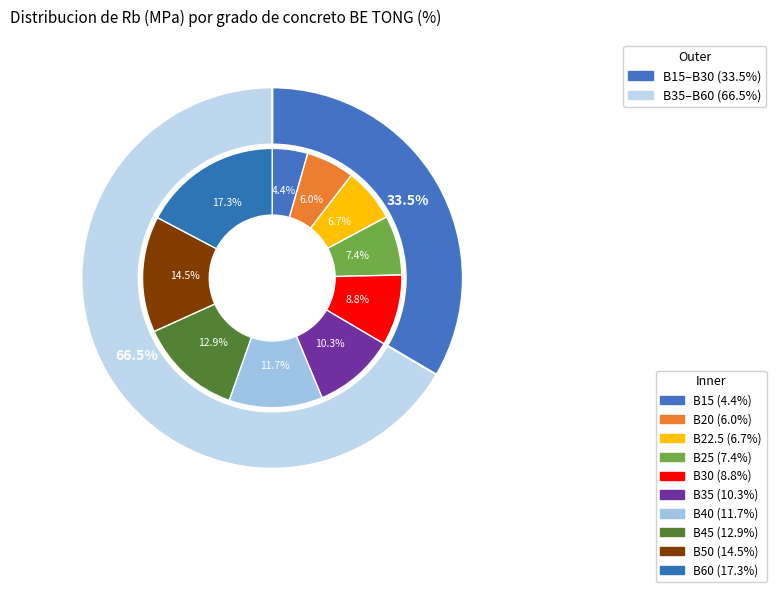

Approximately how many times larger is the value at B40 compared to B30?

1.3